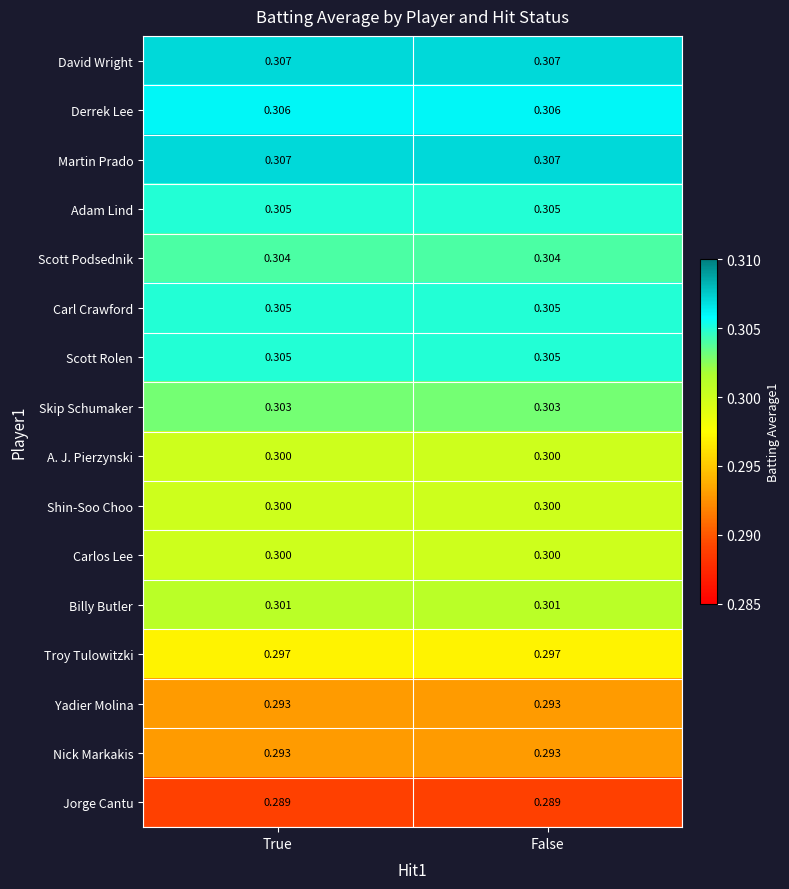

At True, list the series in order from smallest to largest.

Jorge Cantu, Yadier Molina, Nick Markakis, Troy Tulowitzki, A. J. Pierzynski, Shin-Soo Choo, Carlos Lee, Billy Butler, Skip Schumaker, Scott Podsednik, Adam Lind, Carl Crawford, Scott Rolen, Derrek Lee, David Wright, Martin Prado